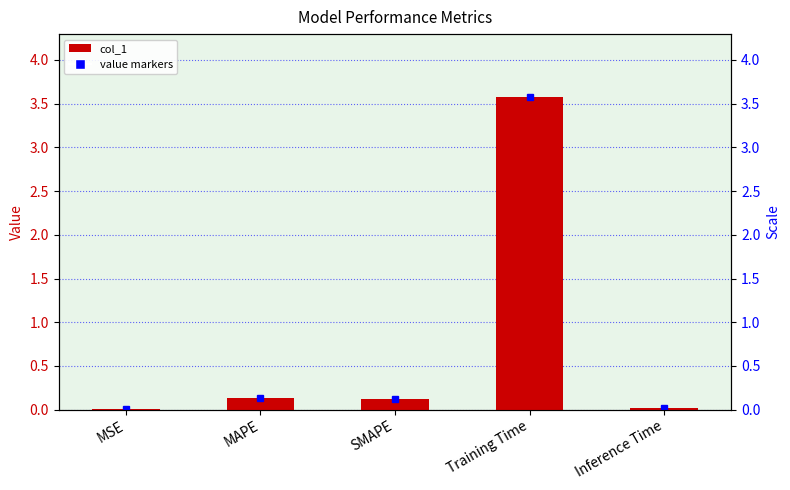

Which label corresponds to the smallest value in the chart?

MSE